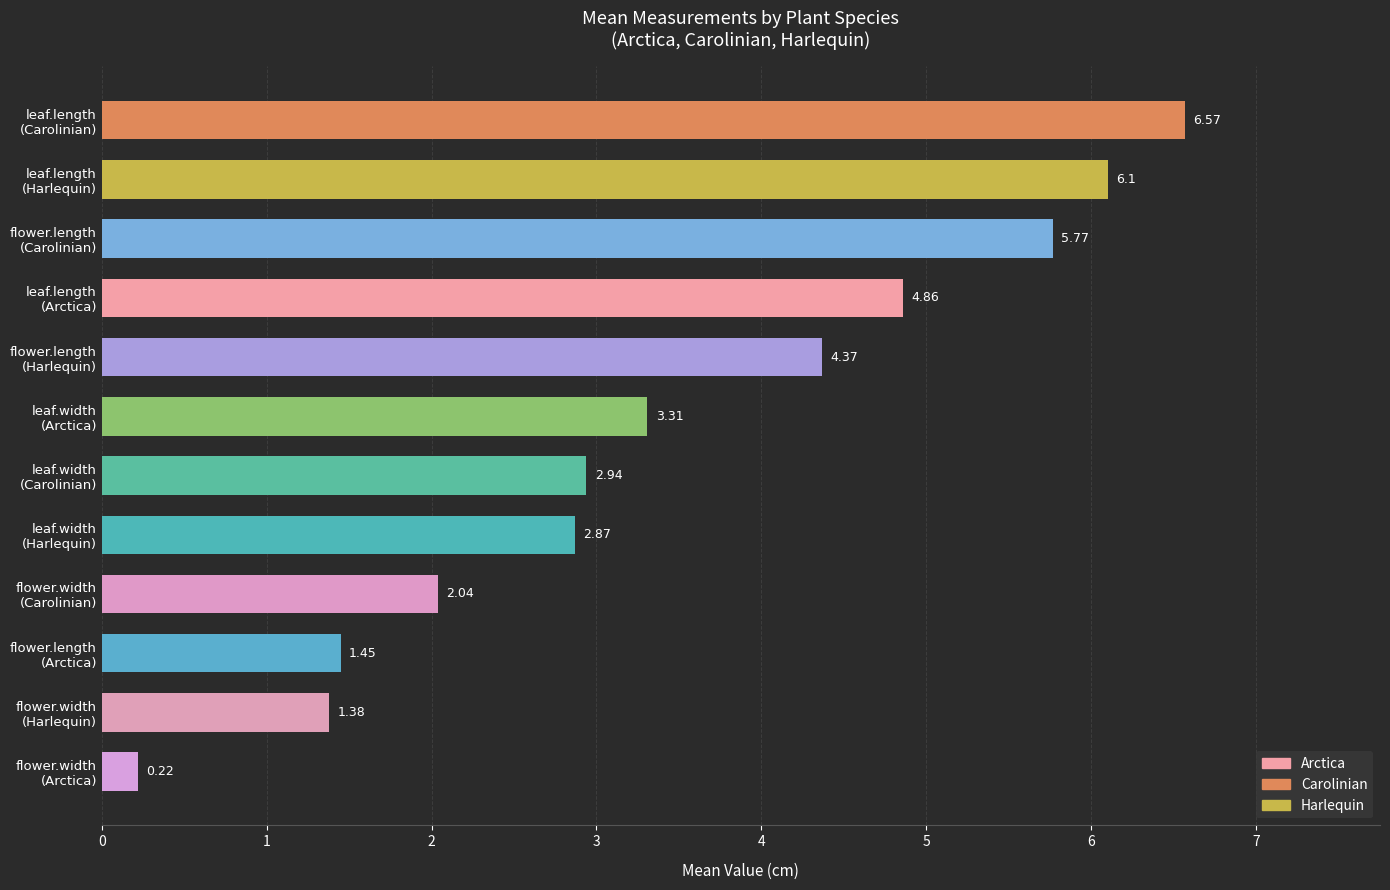

What is the average value?

3.5